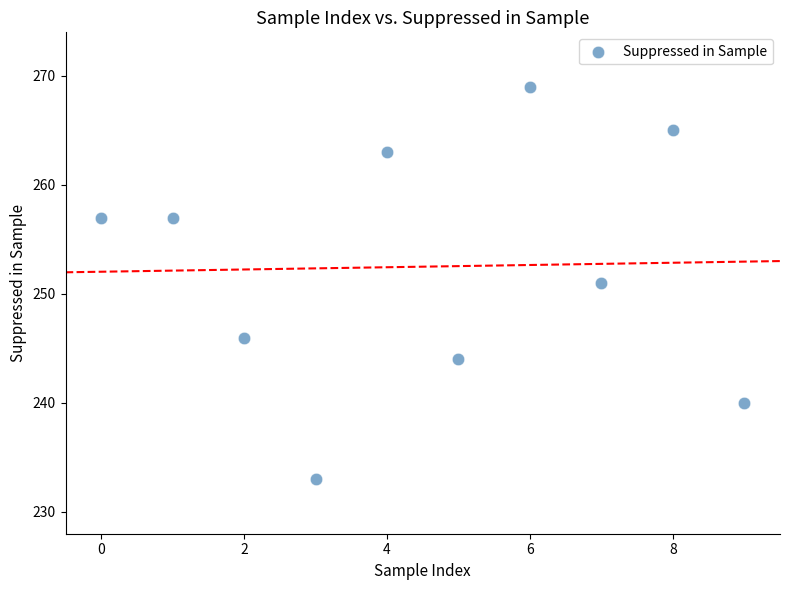

What is the range of Y values (max minus min)?

36